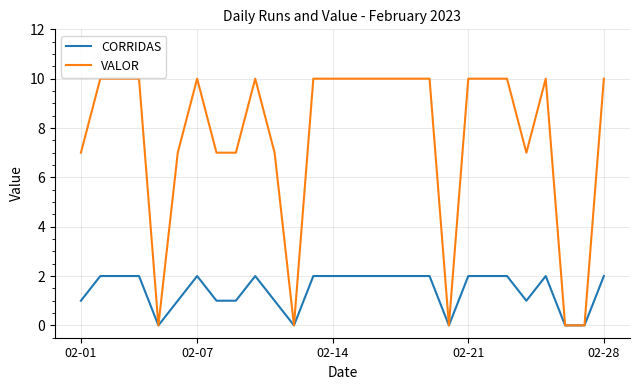

List the series in order of their overall mean, highest first.

VALOR, CORRIDAS